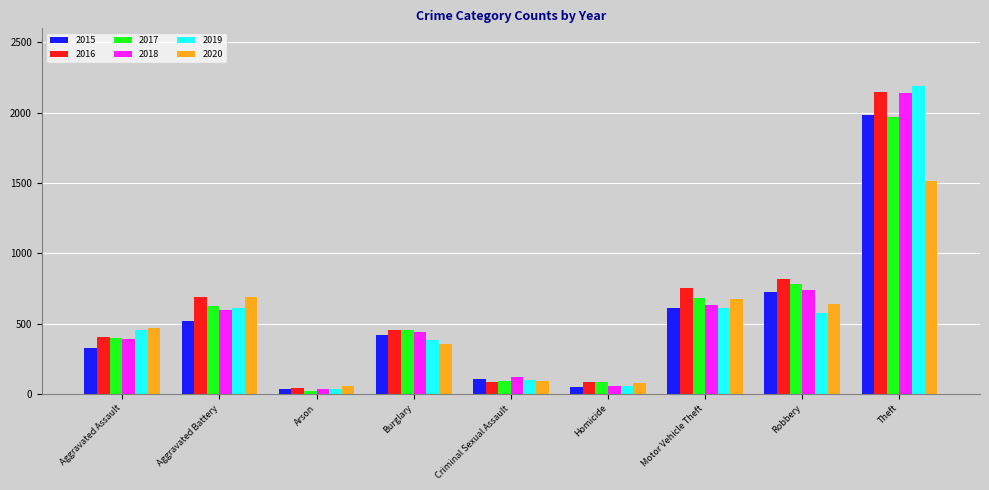

What is the approximate value of 2017 at Arson, to the nearest 10?

20